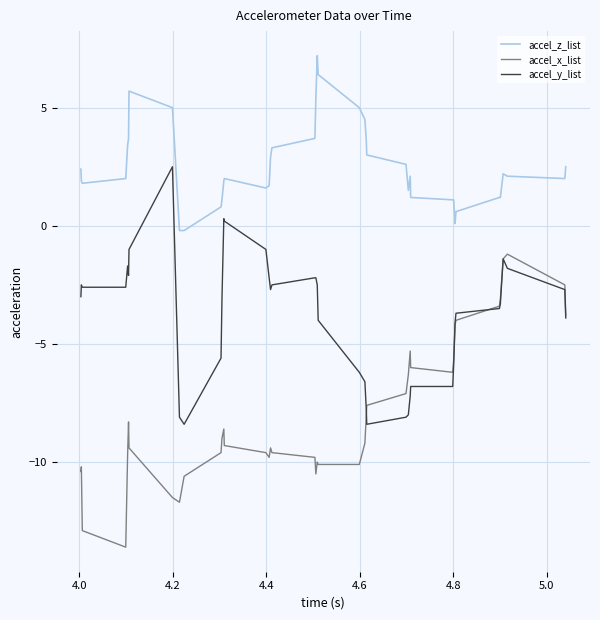

Which series has the largest total across all categories?

accel_z_list